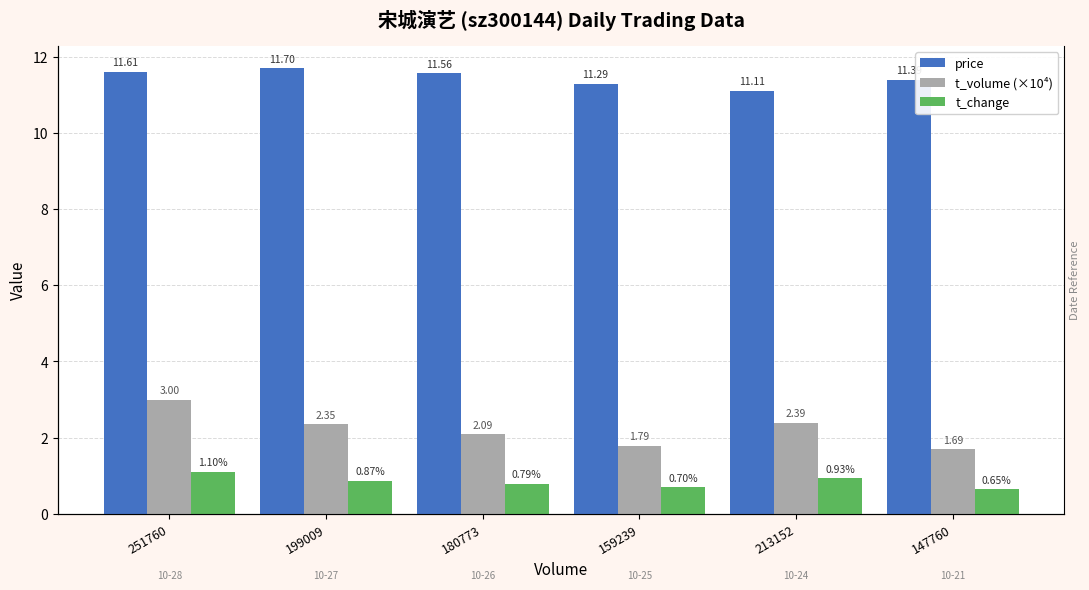

At which label does price reach its minimum?

213152